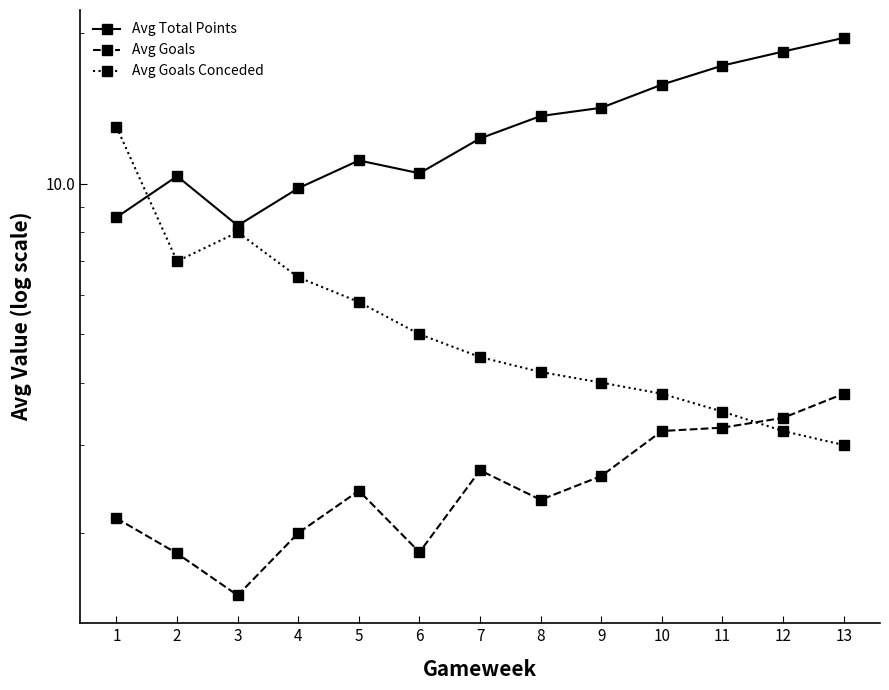

List the labels in order of Avg Goals value, smallest first.

3, 2, 6, 4, 1, 8, 5, 9, 7, 10, 11, 12, 13